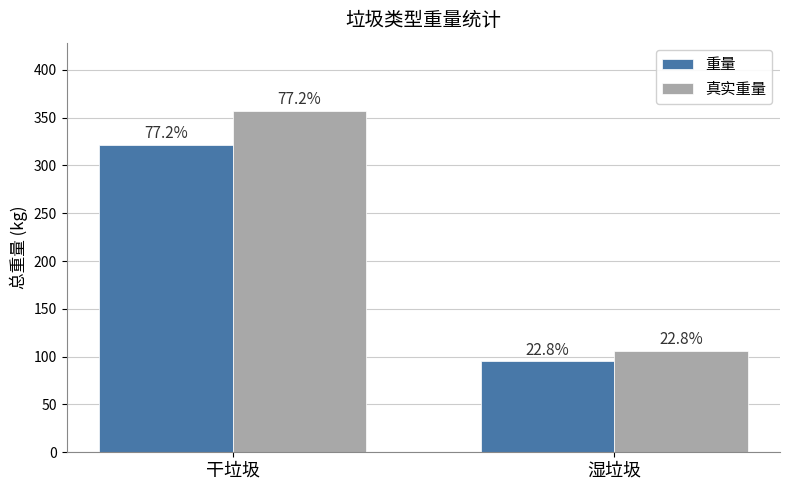

Where does the 重量 series first go above 321?

干垃圾